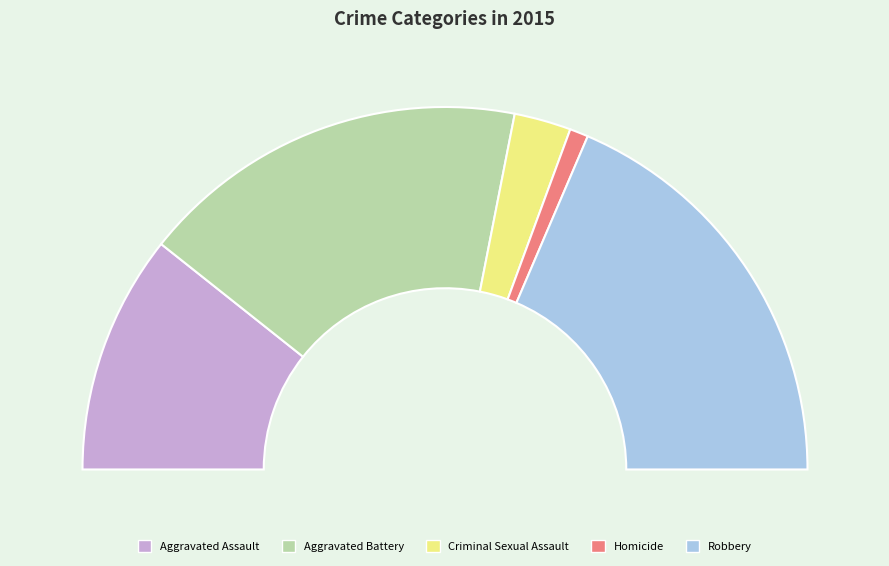

What is the ratio of the value at Aggravated Battery to the value at Robbery?

0.9